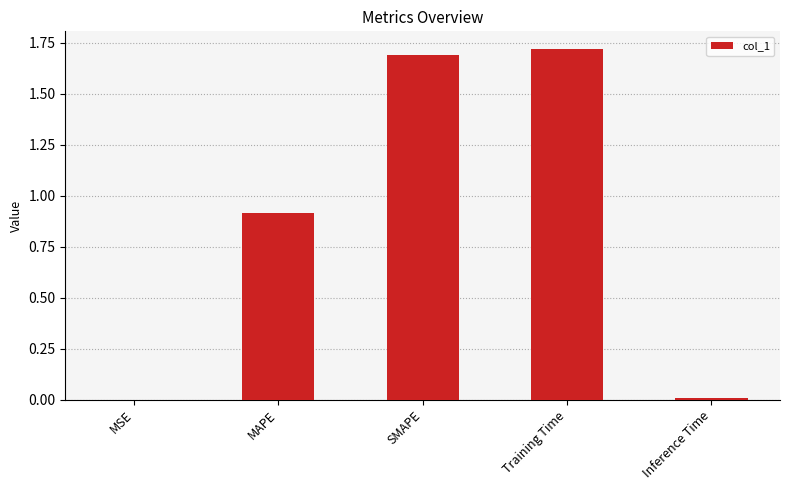

What is the sum of all values?

4.3